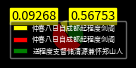

Is there a majority slice in this chart?

Yes